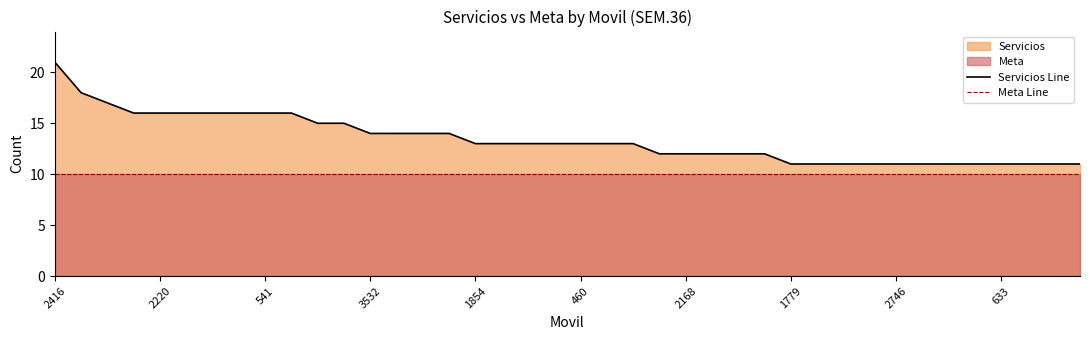

Which series has the widest spread of values?

Servicios Line